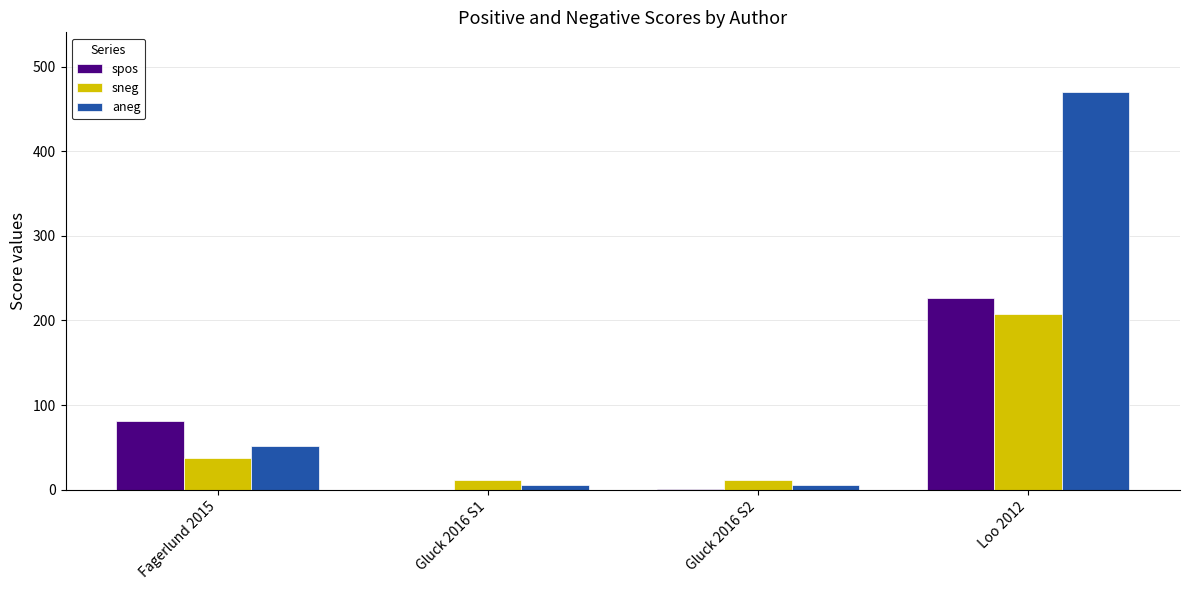

Where is spos nearest to the value 113?

Fagerlund 2015